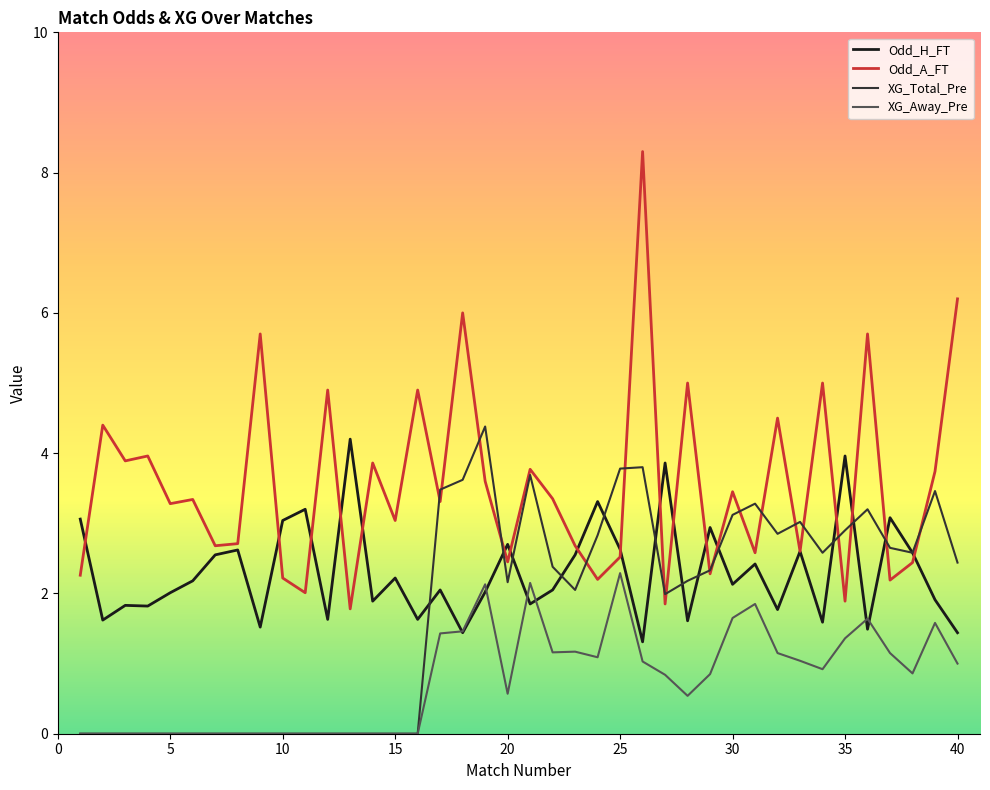

List the series in order of their overall mean, highest first.

Odd_A_FT, Odd_H_FT, XG_Total_Pre, XG_Away_Pre